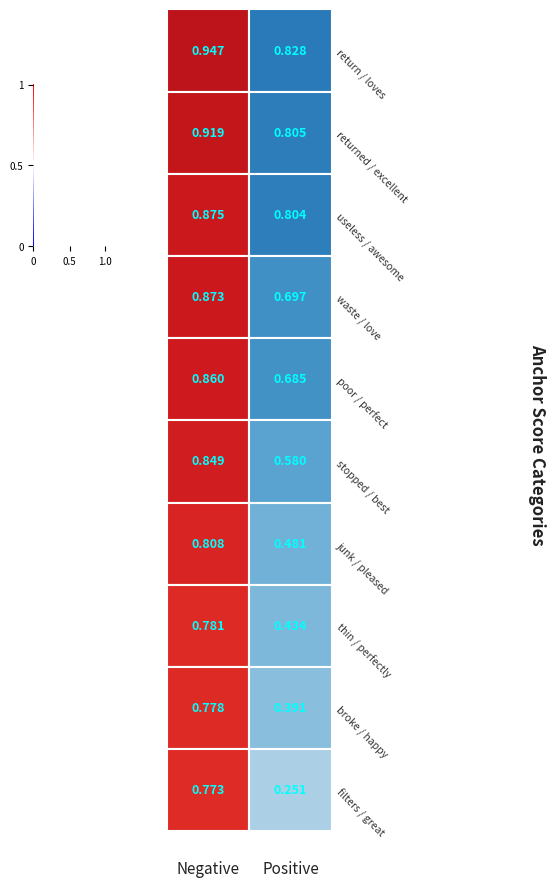

Read the Negative Words value at return/loves.

0.9